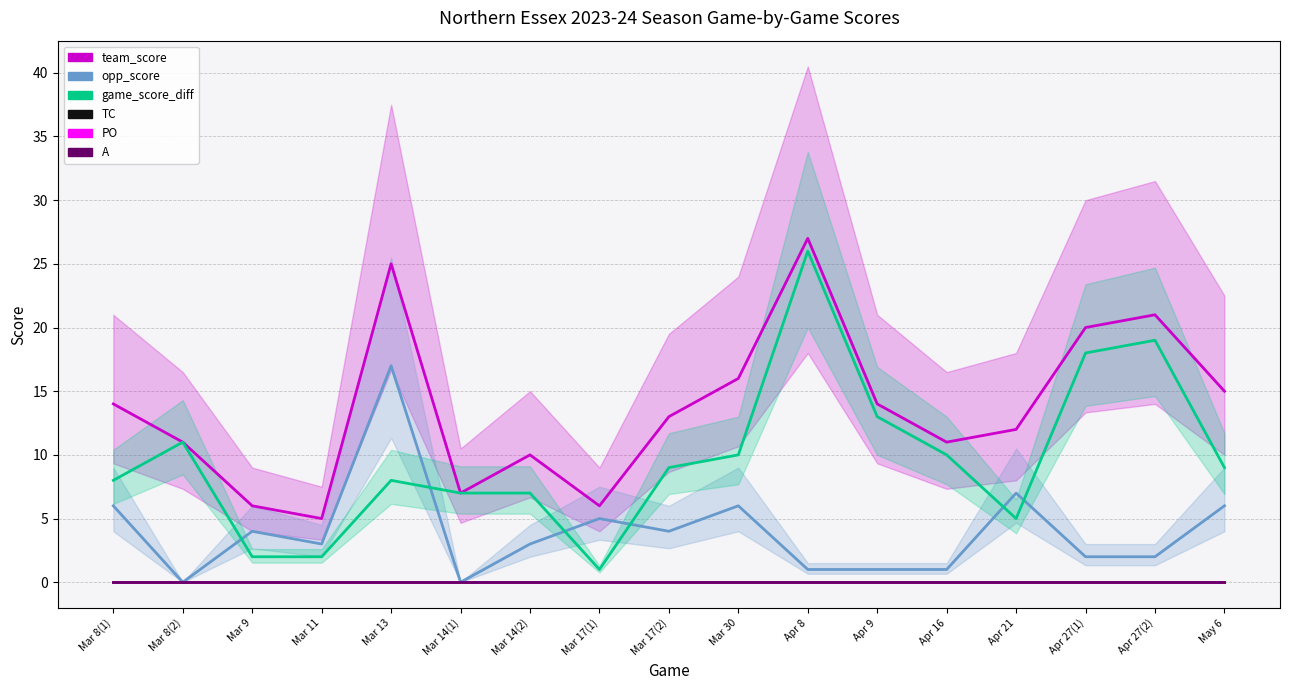

How many series are shown in this chart?

6